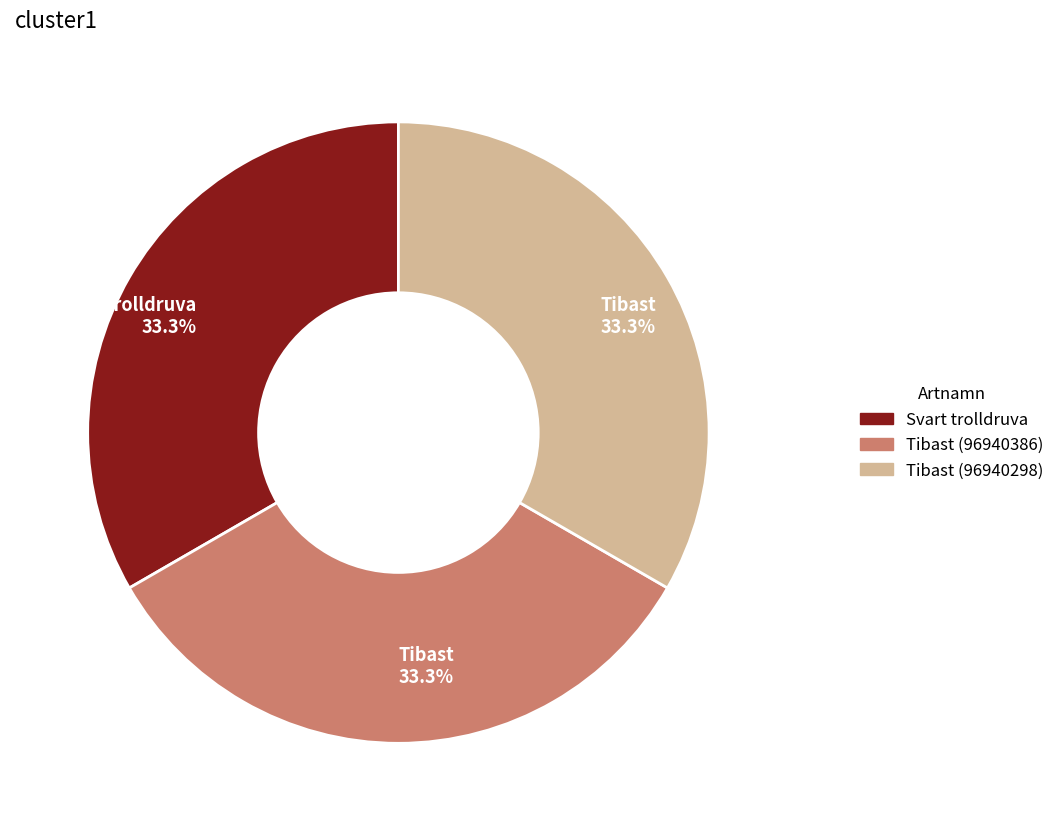

Does any single category account for the majority?

No